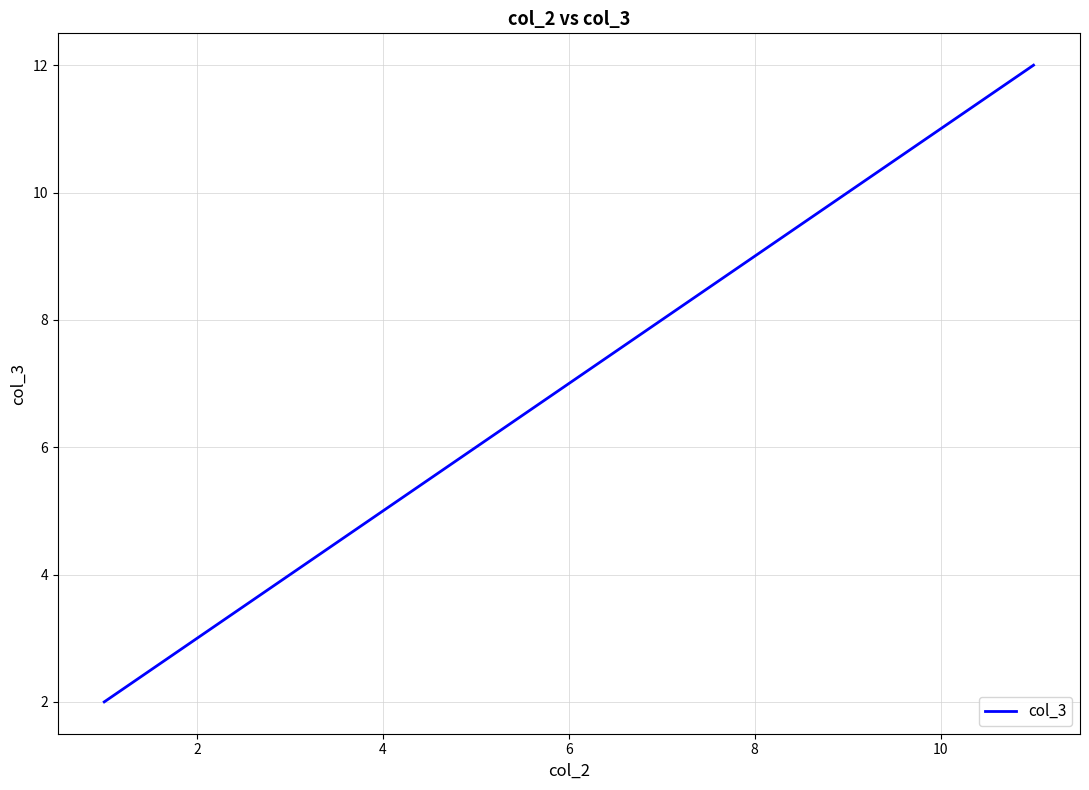

What is the maximum value shown in the chart?

12